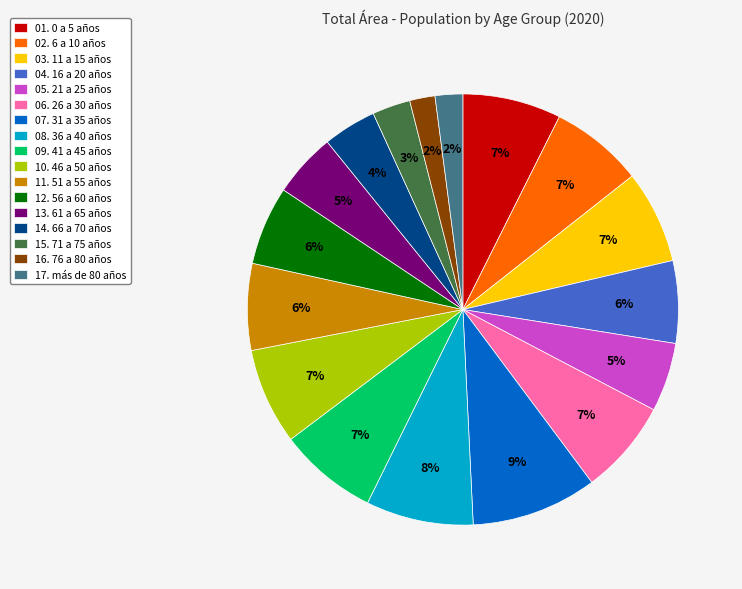

How many slices are in this pie chart?

17